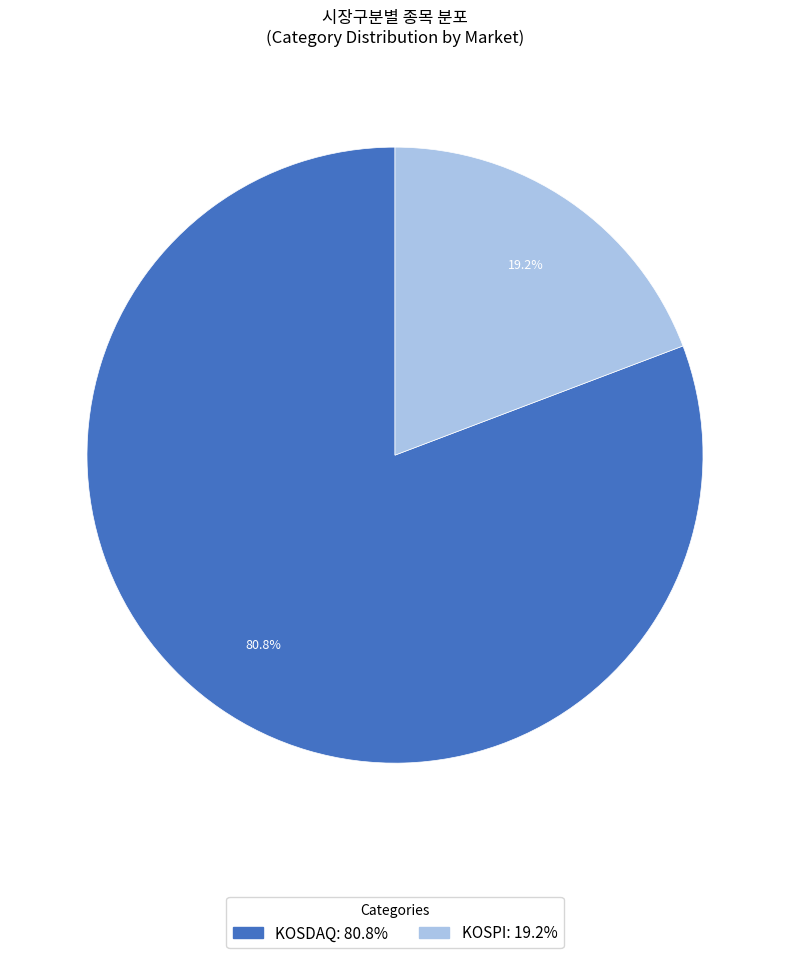

The KOSDAQ slice represents 59% of the pie. True or false?

False